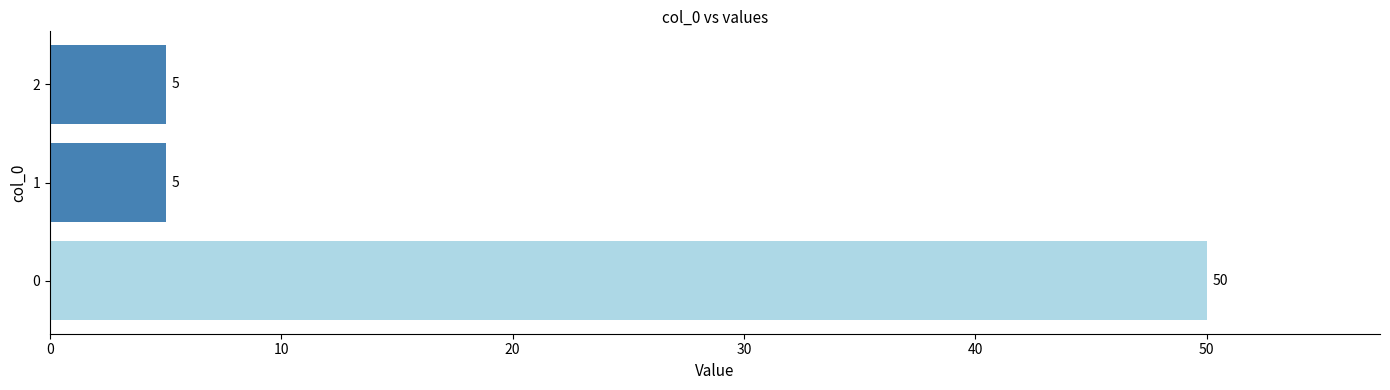

What is the sum of all values?

60